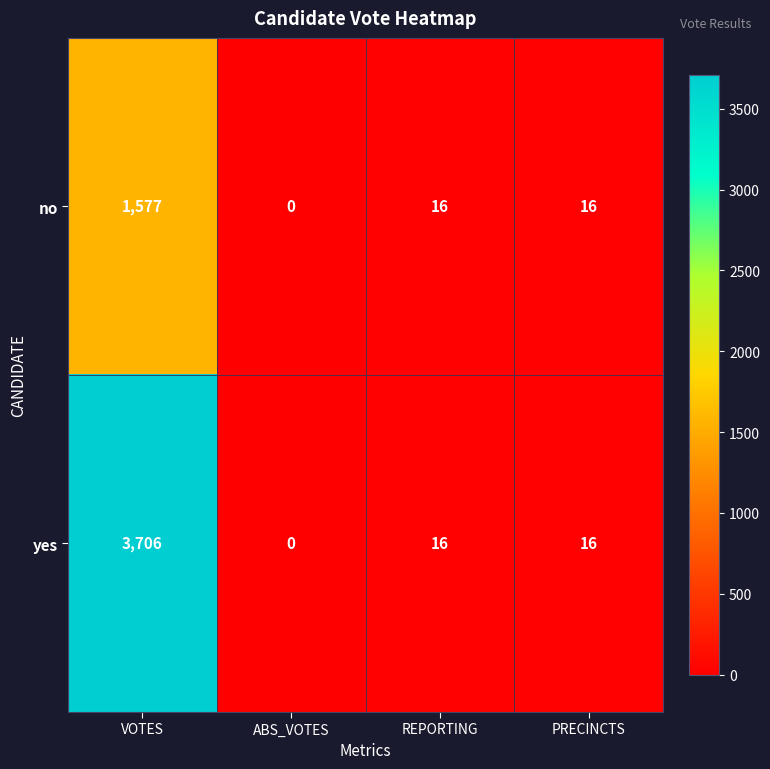

Reading left to right, transcribe all the data shown in this chart.

no: VOTES=1577	ABS_VOTES=0	REPORTING=16	PRECINCTS=16
yes: VOTES=3706	ABS_VOTES=0	REPORTING=16	PRECINCTS=16